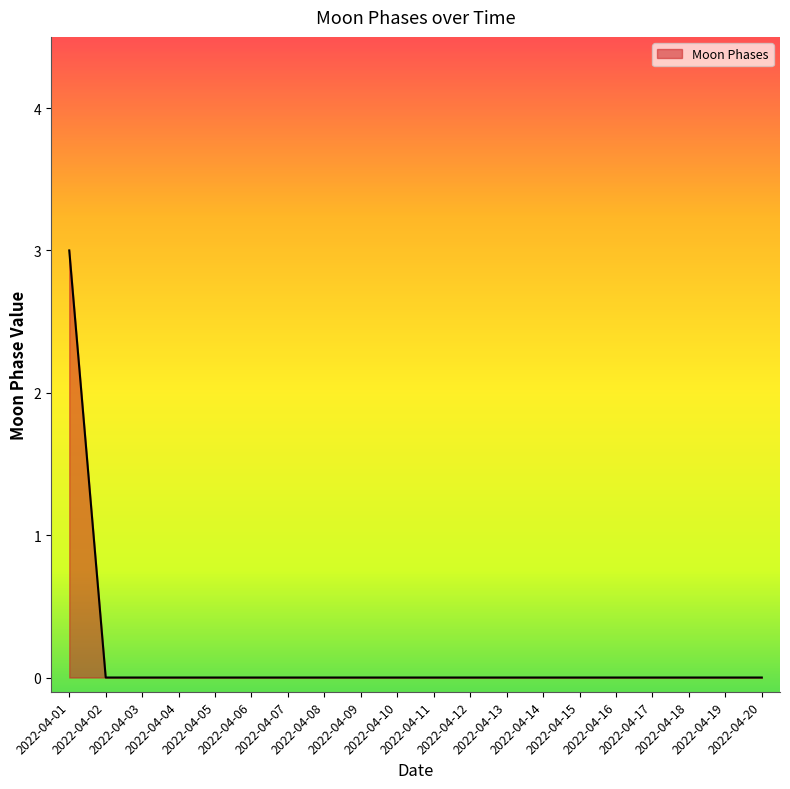

Reading left to right, what are all the values shown in this chart?

3	0	0	0	0	0	0	0	0	0	0	0	0	0	0	0	0	0	0	0